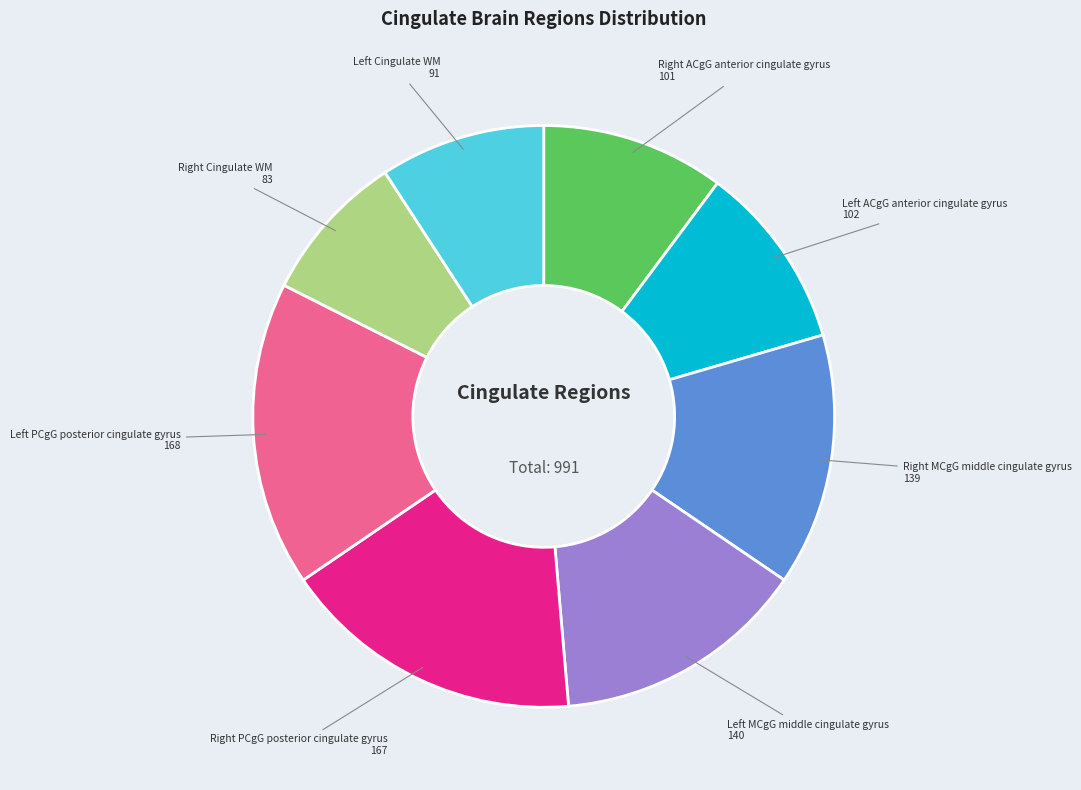

How many slices are in this pie chart?

8